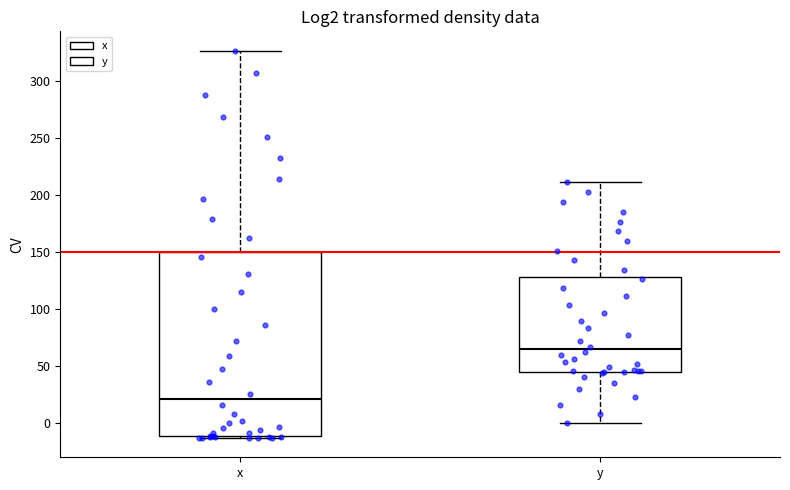

Which box has the highest median line?

y